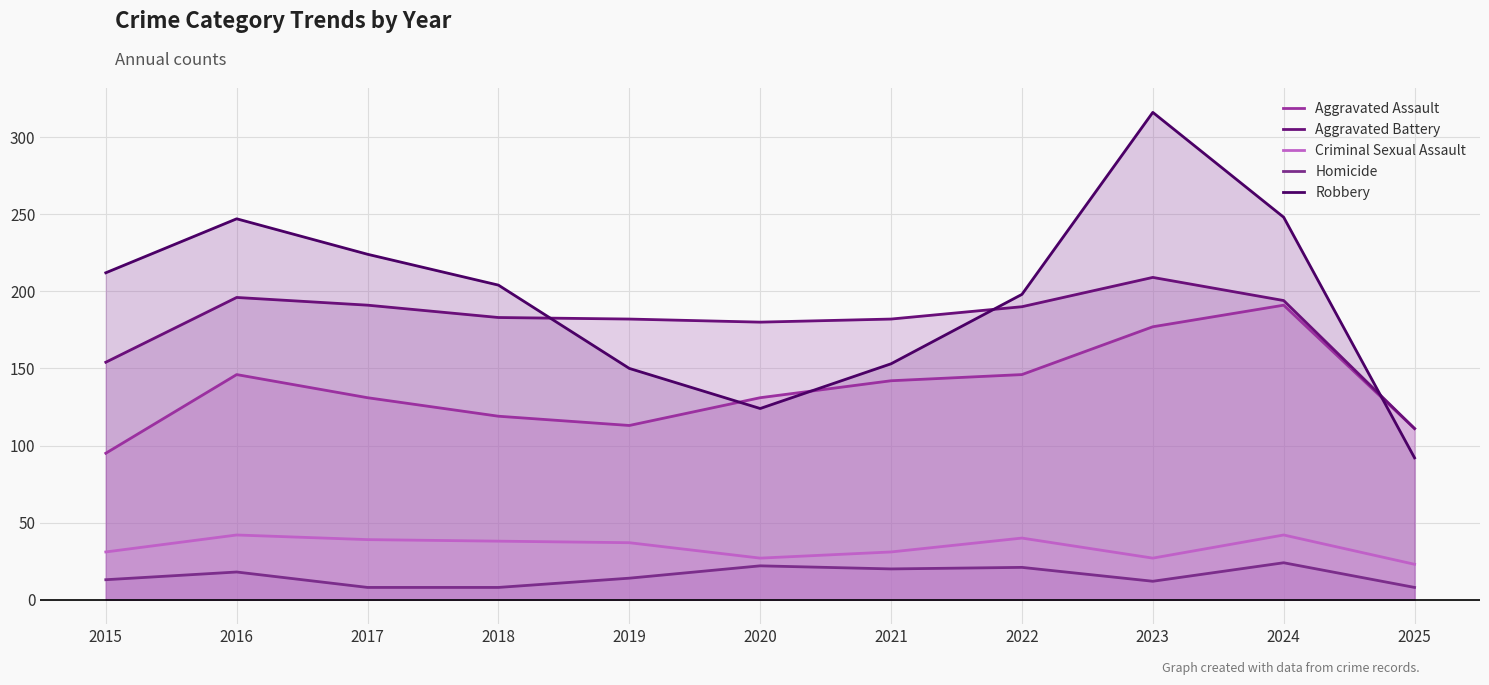

What is the sum of all Aggravated Battery values?

1972